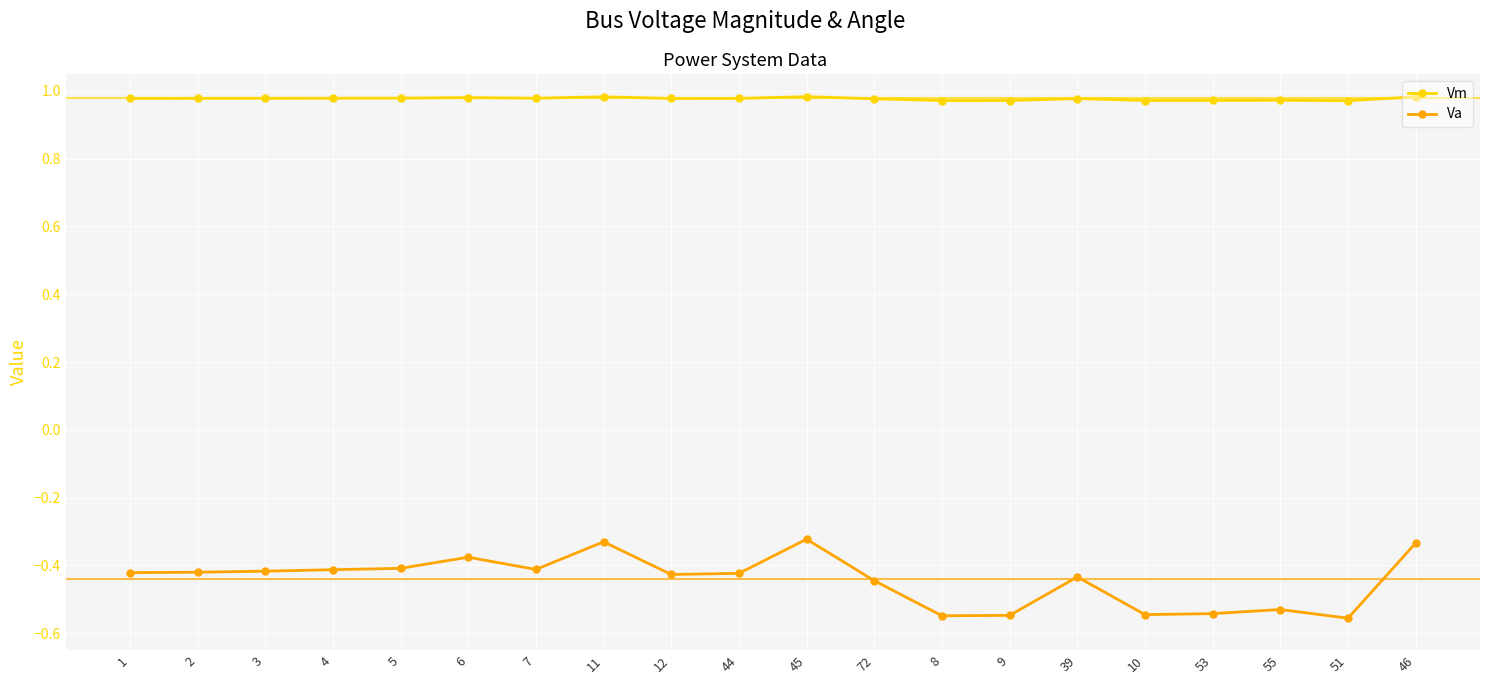

What are all the series names shown in the legend?

Vm, Va